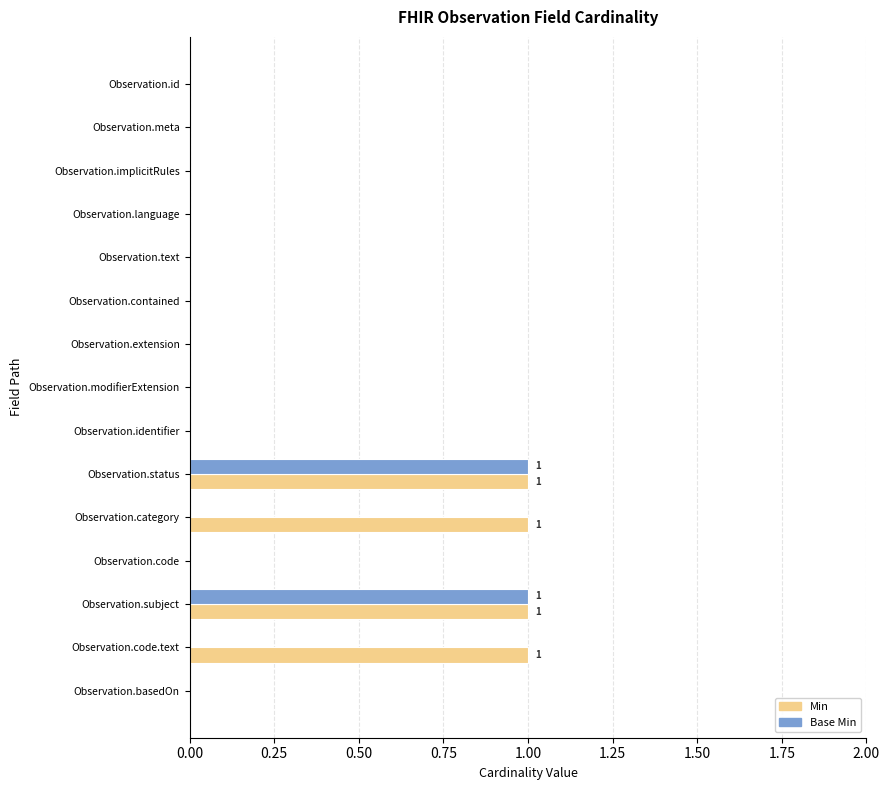

The value of Min at Observation.basedOn is 1. True or false?

False